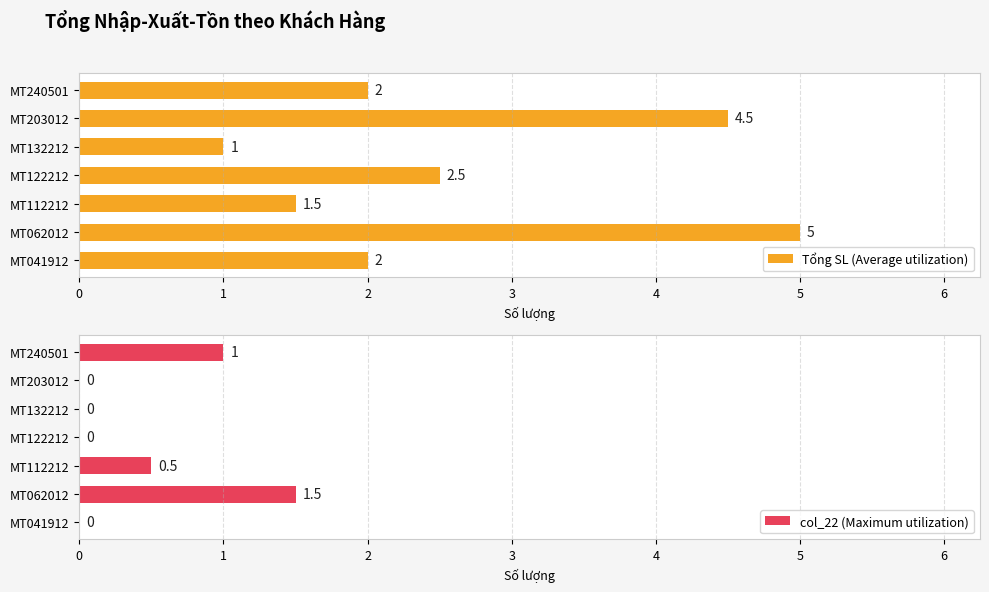

What is the sum of the Tổng SL (Average utilization) values at MT132212 and MT041912?

3.0